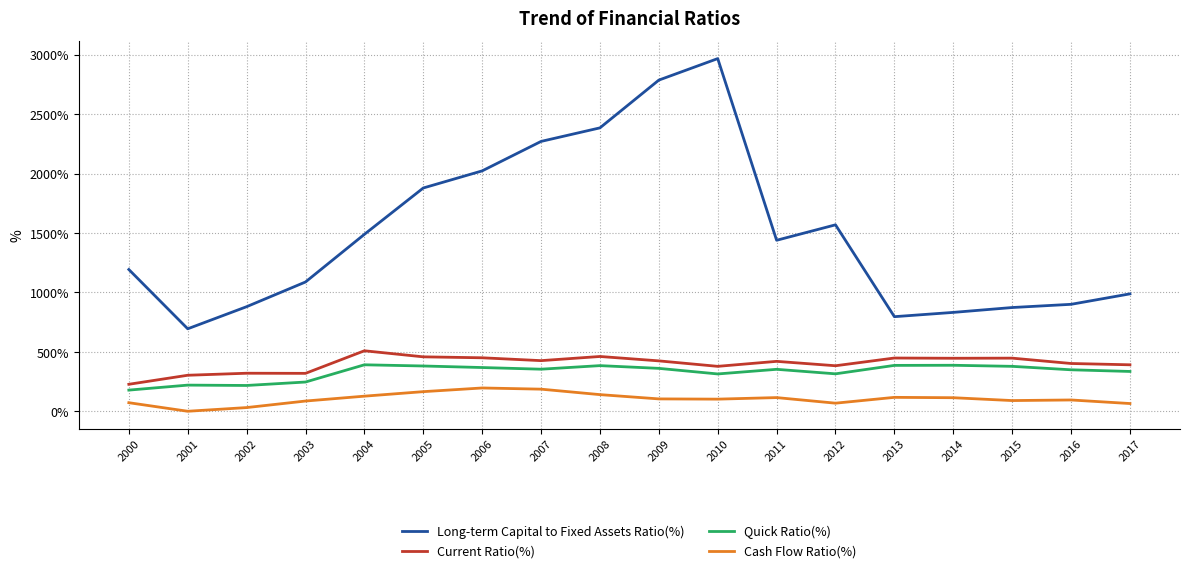

The value of Long-term Capital to Fixed Assets Ratio(%) at 2007 is 3637. True or false?

False